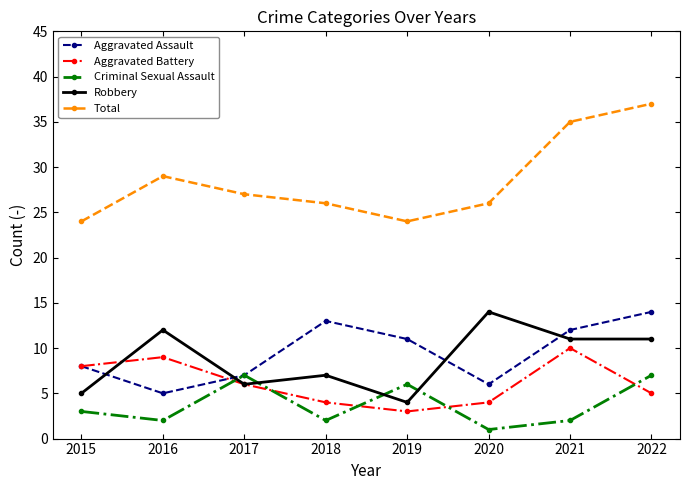

Read the Aggravated Assault value at 2021.

12